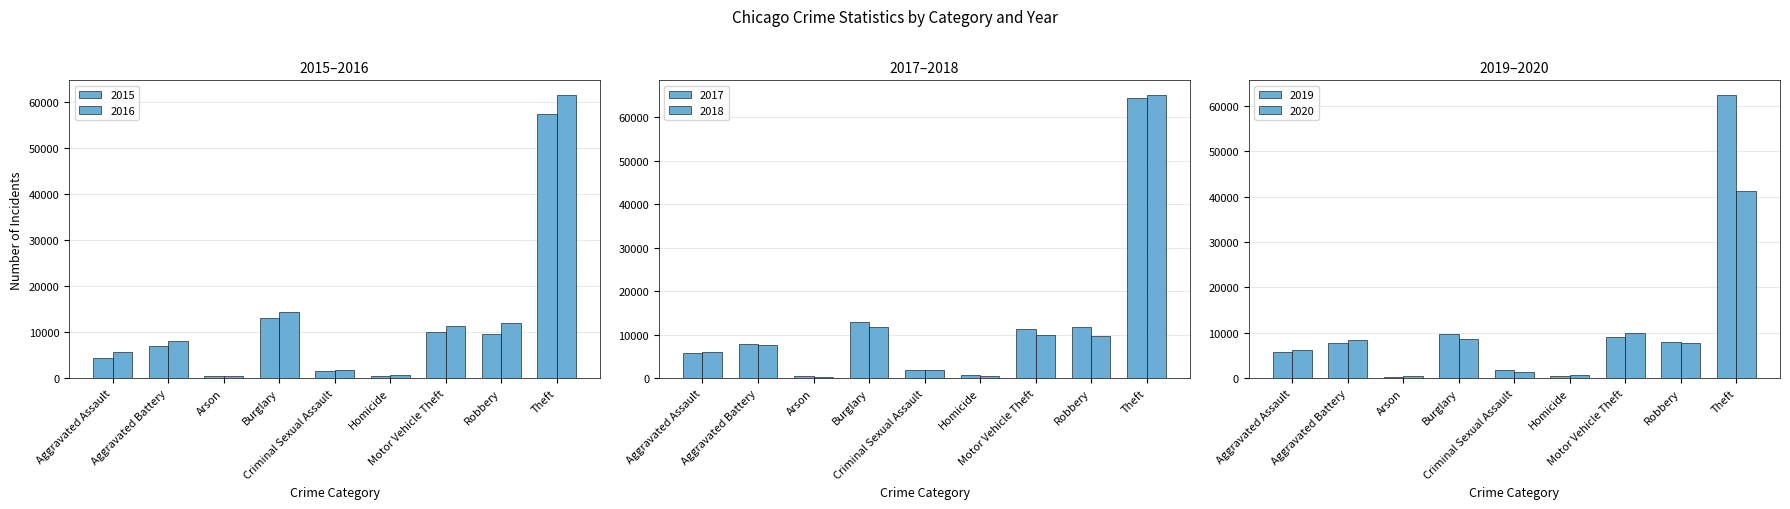

Is it true that 2015 equals 2273 at Robbery?

False